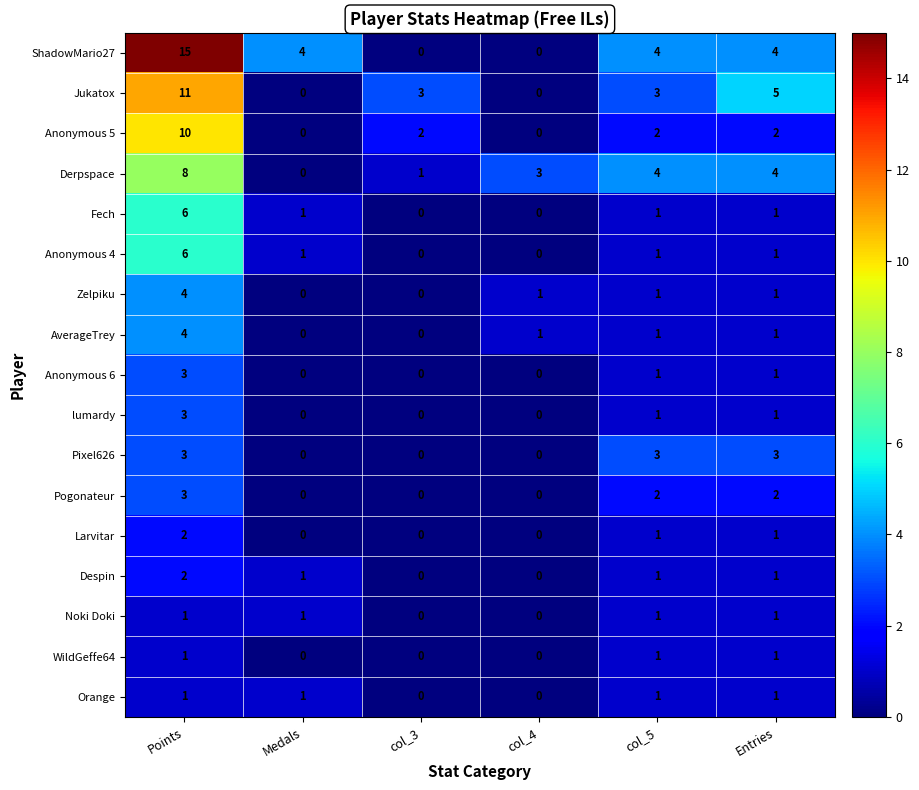

The value of WildGeffe64 at Points is 1. True or false?

True